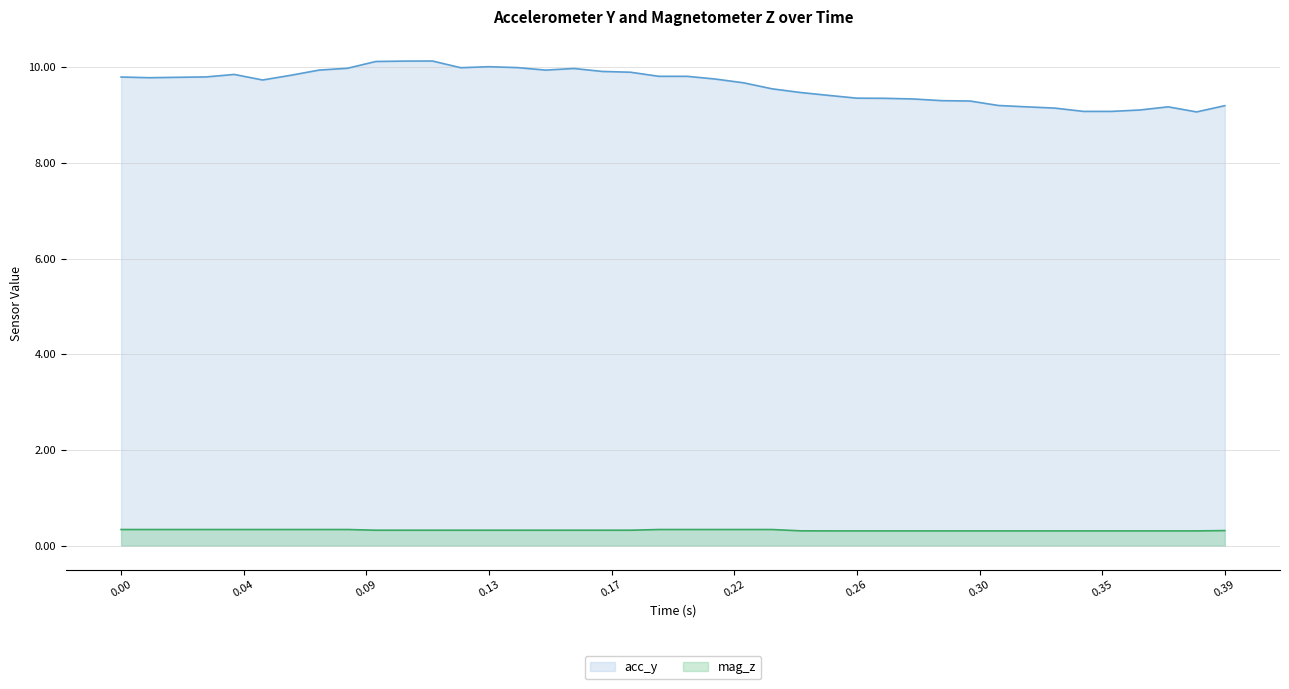

What is the lowest value of the mag_z series?

0.3